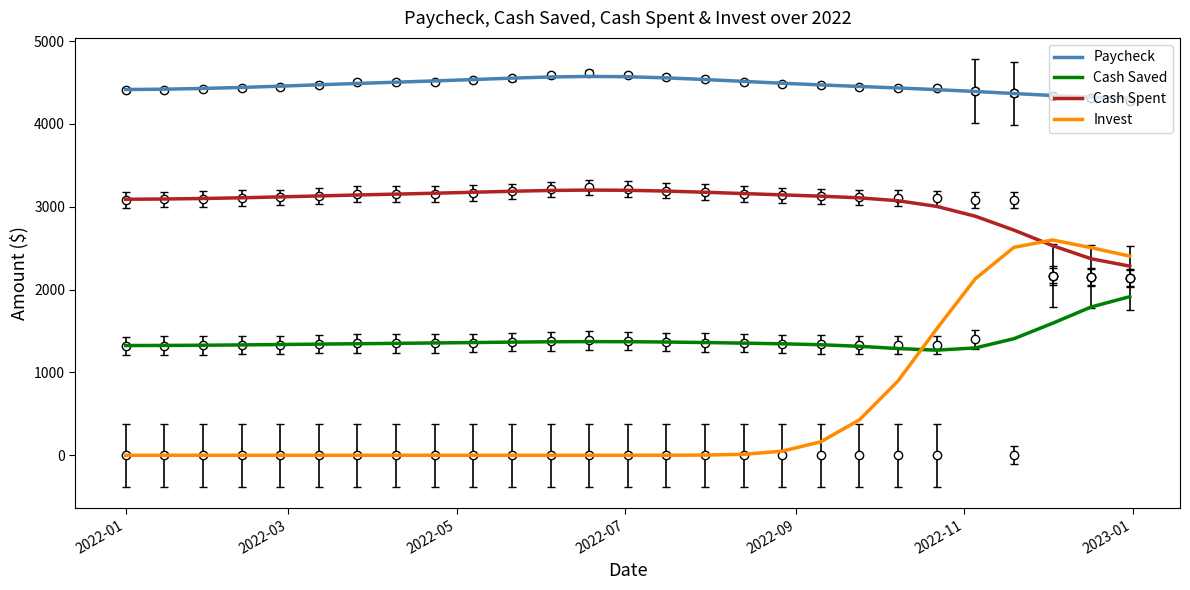

Count the number of data series in this chart.

4